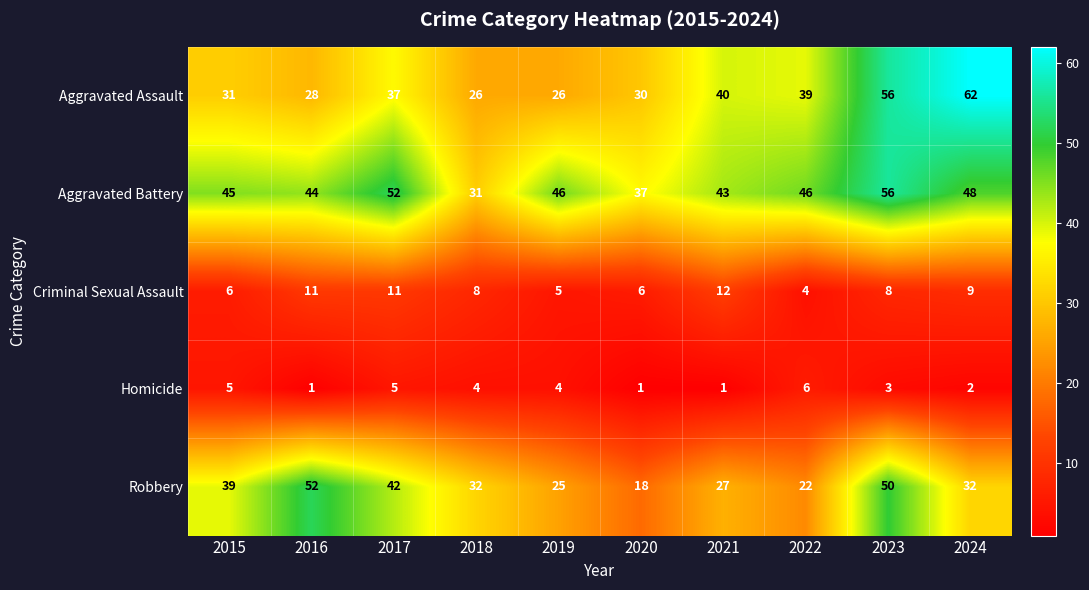

What is the maximum value shown in the chart?

62